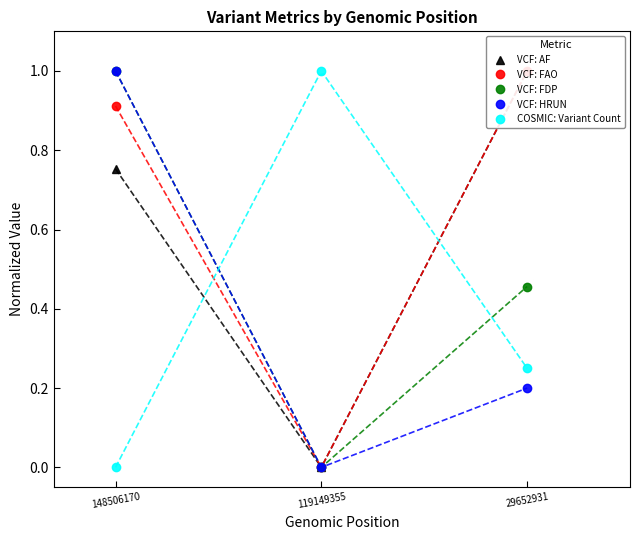

What is the value of the VCF: FDP point at the 1st from the left?

1.0